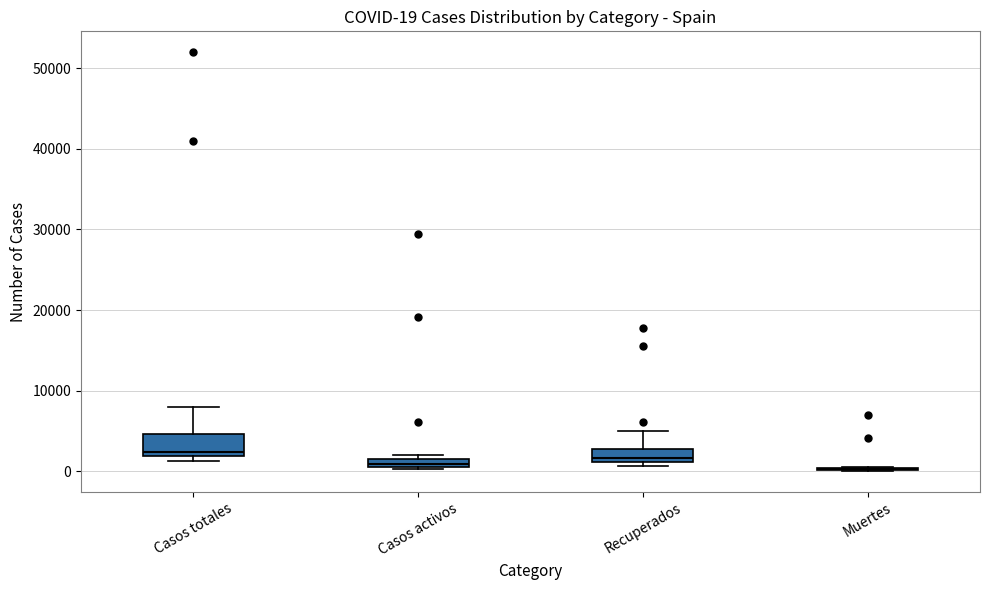

Comparing the boxes themselves (not the whiskers), which one is the tallest?

Casos totales